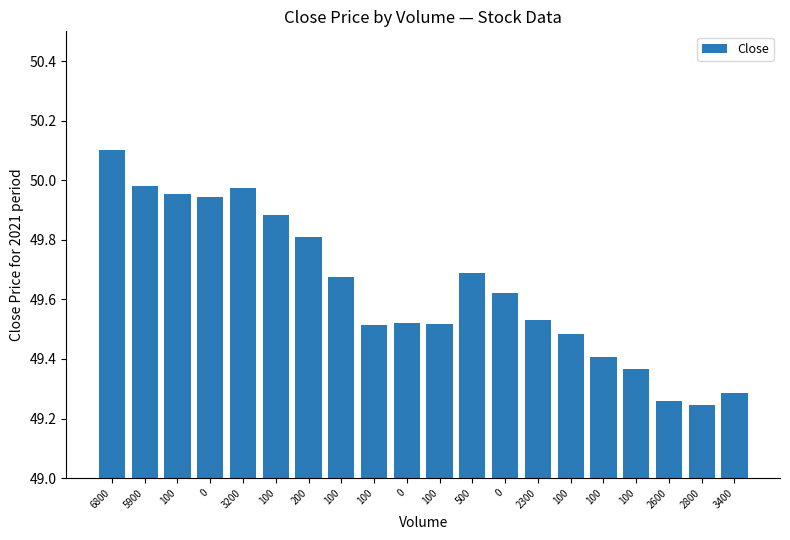

Which label corresponds to the smallest value in the chart?

2800